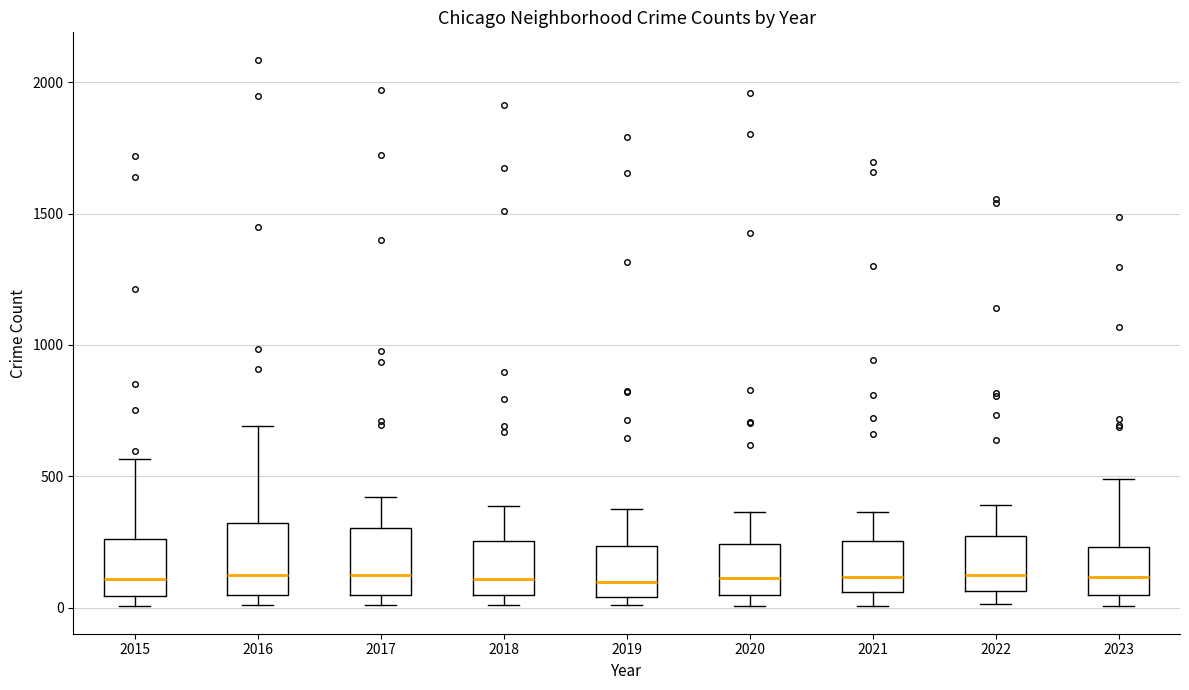

Reading left to right, read every box against the y-axis: the position of its median line, the range the box covers, and the ends of its whiskers. The values are not printed on the chart, so give them approximately, as read against the axis.

2015: median 100, box 50 to 250, whiskers 0 to 550
2016: median 150, box 50 to 300, whiskers 0 to 700
2017: median 100, box 50 to 300, whiskers 0 to 400
2018: median 100, box 50 to 250, whiskers 0 to 400
2019: median 100, box 50 to 250, whiskers 0 to 400
2020: median 100, box 50 to 250, whiskers 0 to 350
2021: median 100, box 50 to 250, whiskers 0 to 350
2022: median 100, box 50 to 250, whiskers 0 to 400
2023: median 100, box 50 to 250, whiskers 0 to 500